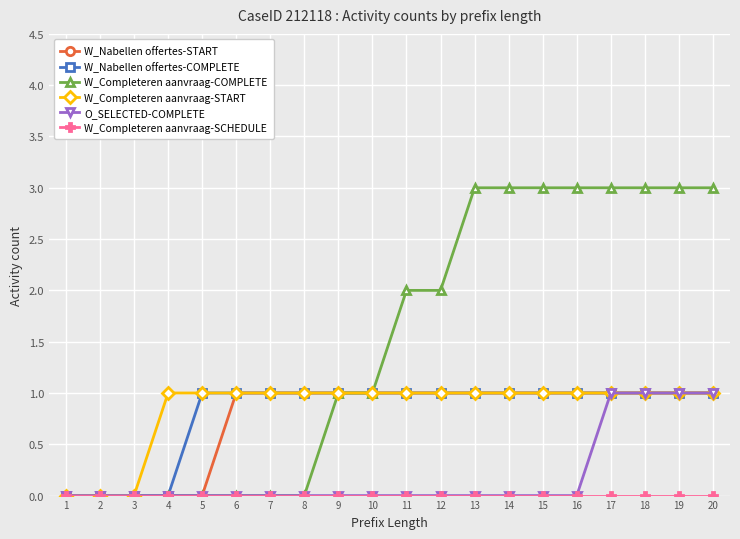

What is the value of the W_Nabellen offertes-START point at the 11th from the left?

1